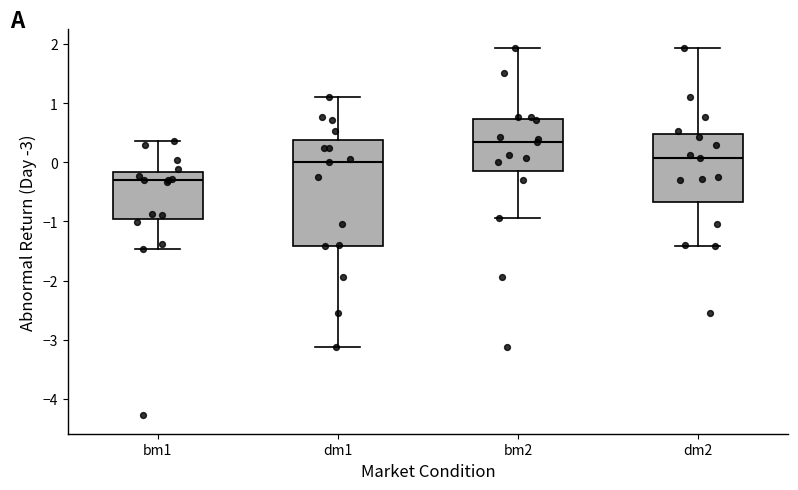

Reading left to right, transcribe this box plot: for each box, give where its median line is, the range the box spans, and where its two whiskers end, as read against the y-axis. The values are not printed on the chart, so give them approximately, as read against the axis.

bm1: median -0.3, box -1.0 to -0.2, whiskers -1.5 to 0.4
dm1: median 0.0, box -1.4 to 0.4, whiskers -3.1 to 1.1
bm2: median 0.3, box -0.1 to 0.7, whiskers -0.9 to 1.9
dm2: median 0.1, box -0.7 to 0.5, whiskers -1.4 to 1.9